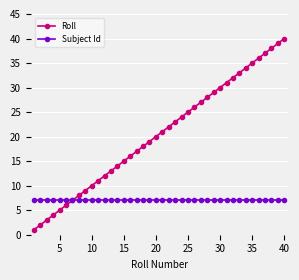

What is the value of the Subject Id point at the 16th from the left?

7